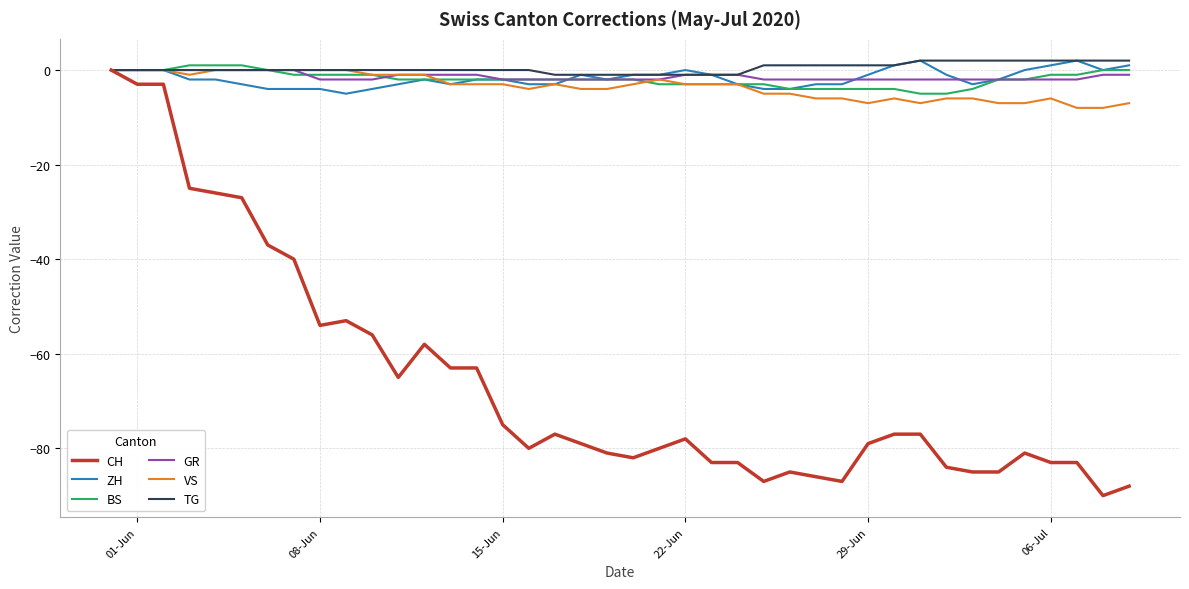

Is this an area chart (filled region under the line)?

No